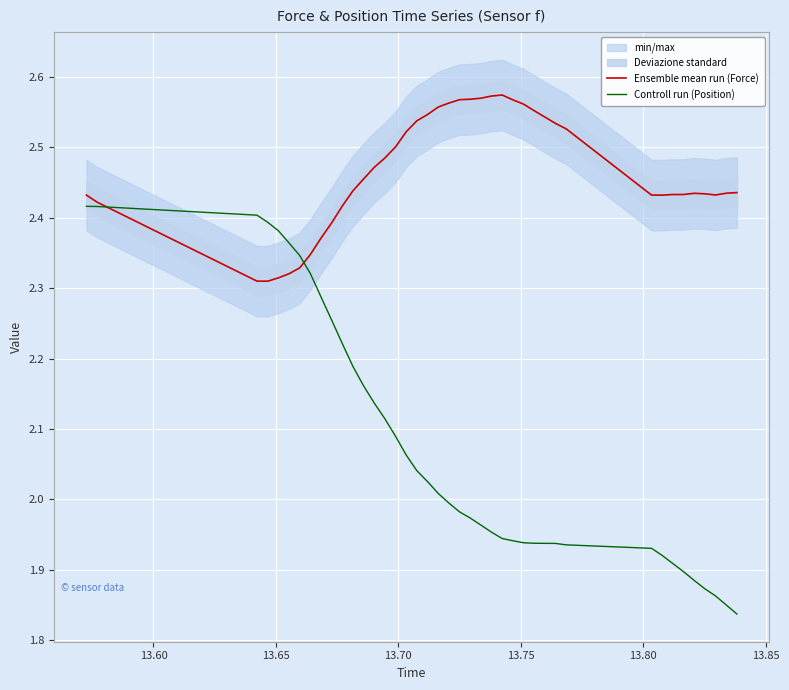

Between 13.70 and 13.85, which series saw the biggest shift?

Controll run (Position)